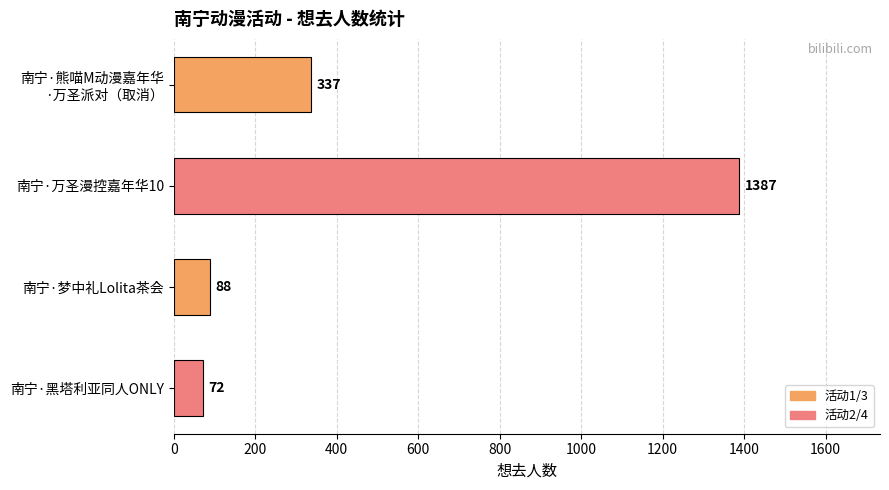

Which category has the highest value across all series?

南宁·万圣漫控嘉年华10